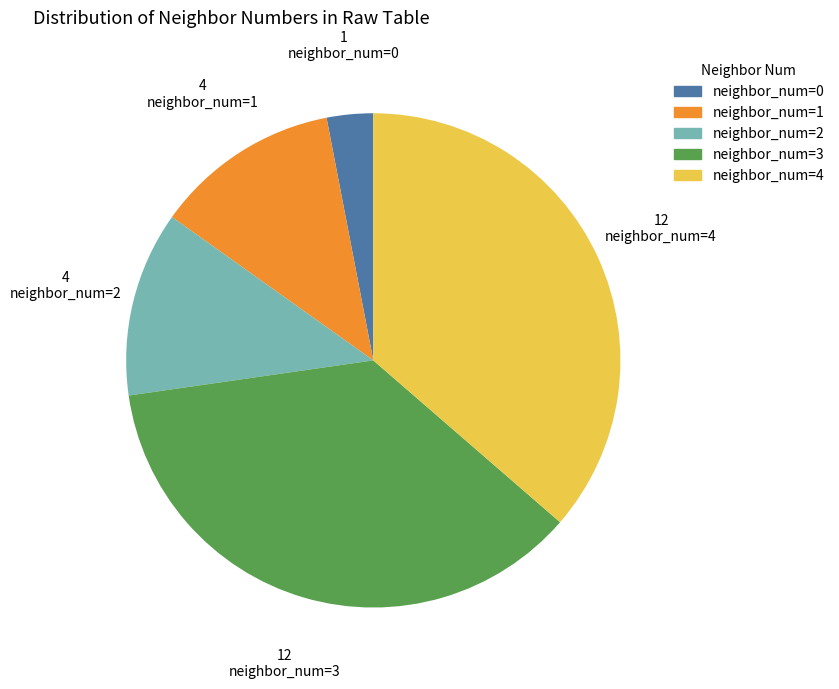

Does any single category account for the majority?

No